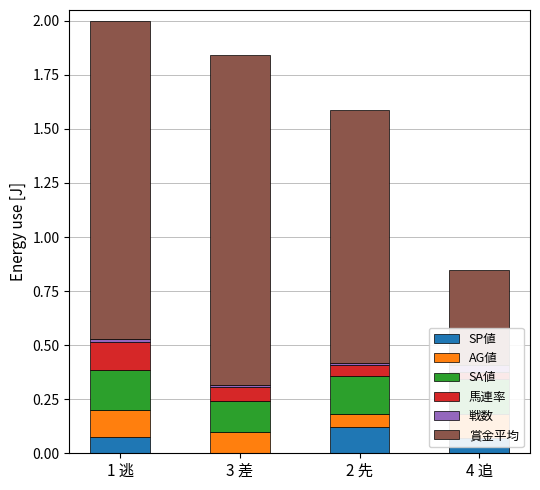

Between 1 逃 and 3 差, which series saw the biggest shift?

SP値